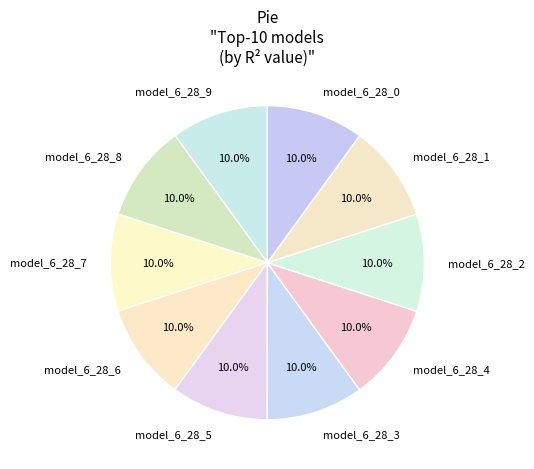

How many segments does this pie chart have?

10